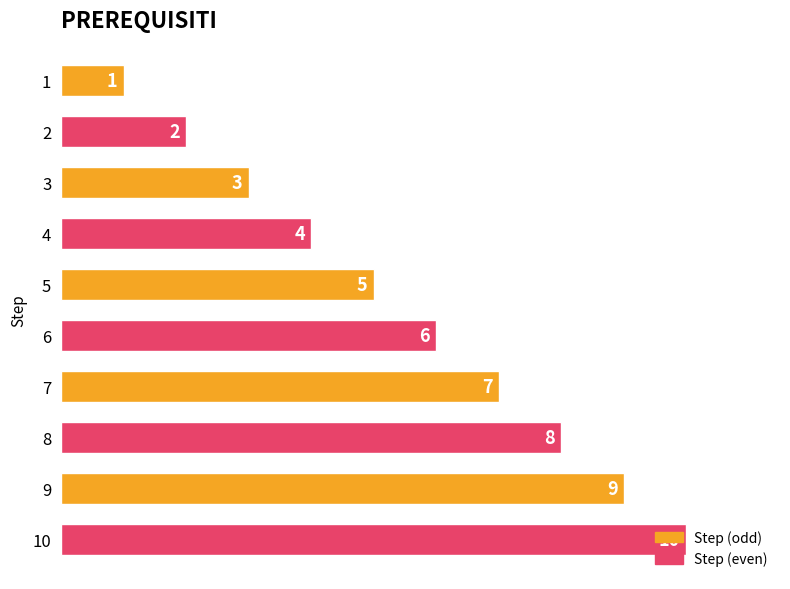

How many bars are there in total?

10